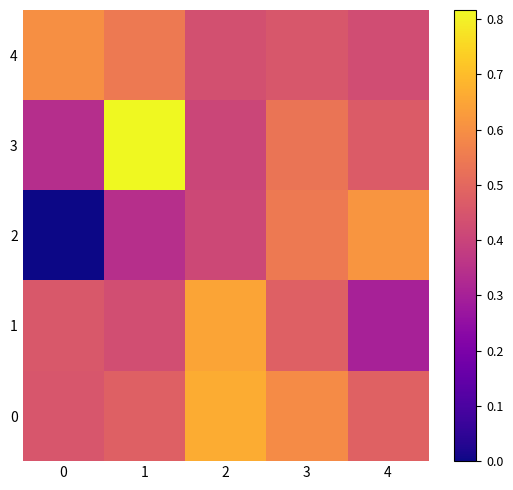

Rank the series at 0 from lowest to highest value.

2, 3, 0, 1, 4